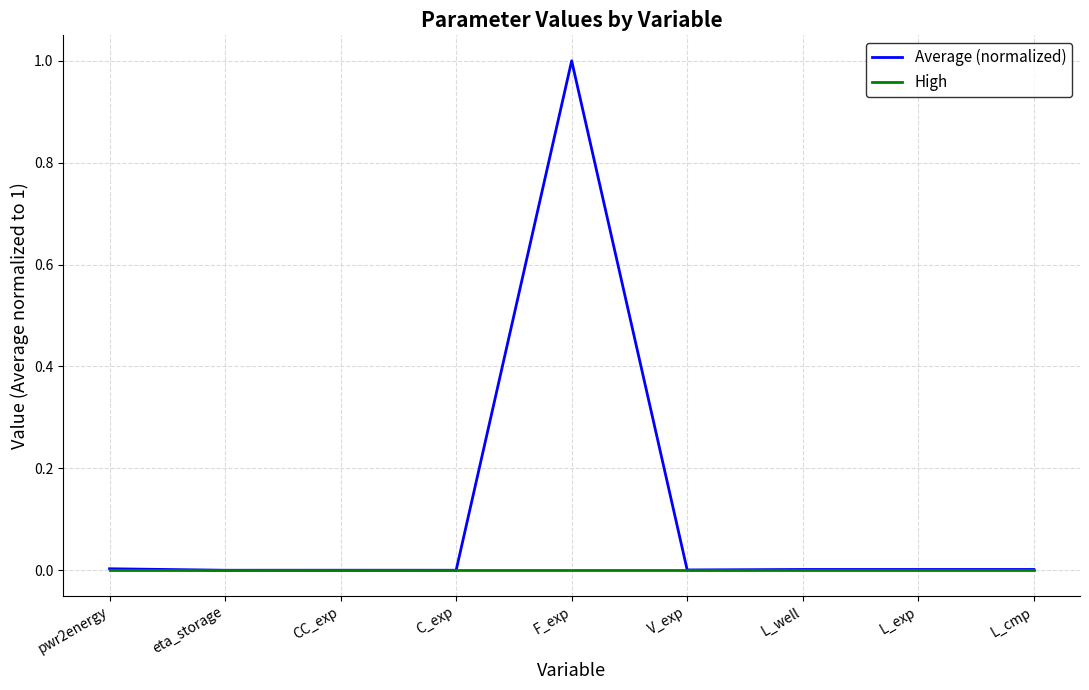

What is the total value across all series at F_exp?

1.0